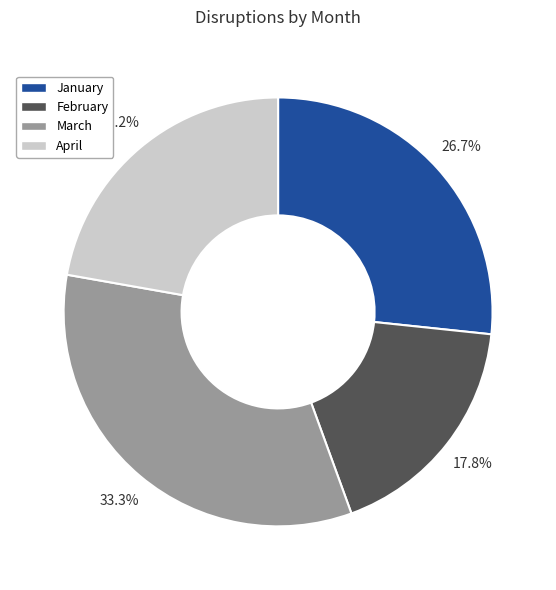

How many slices are in this pie chart?

4